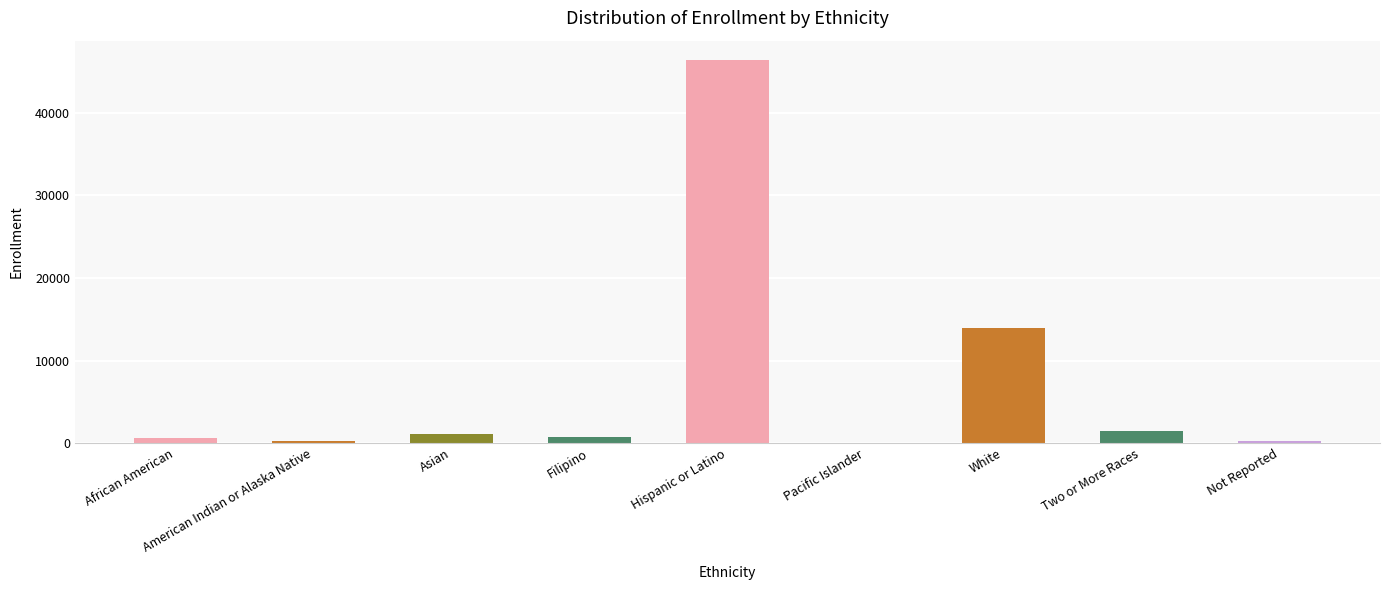

At which category does the chart reach its peak across all series?

Hispanic or Latino